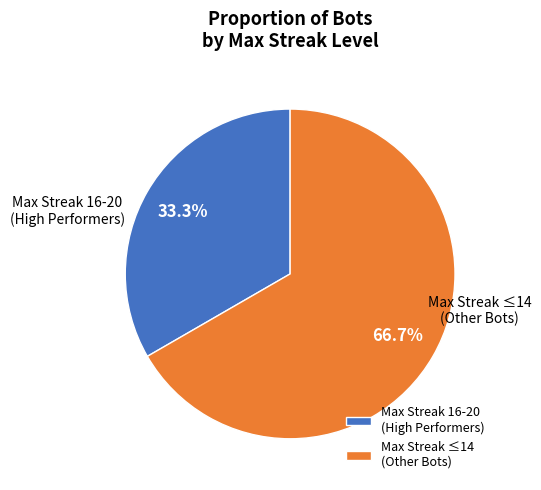

Which has a higher value, Max Streak ≤14 (Other Bots) or Max Streak 16-20 (High Performers)?

Max Streak ≤14 (Other Bots)